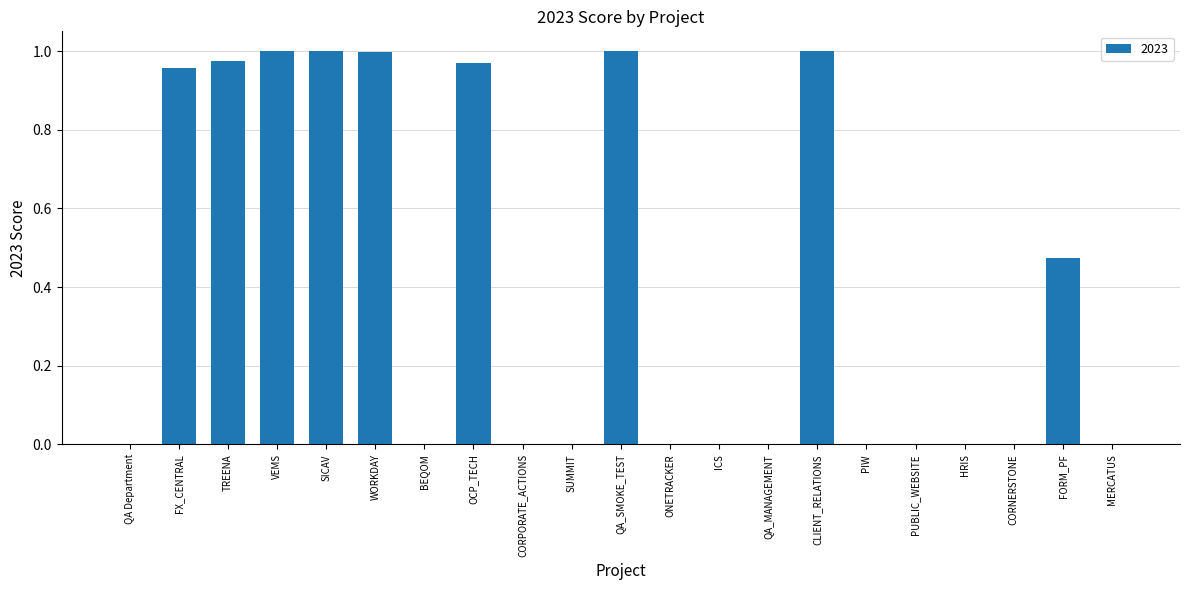

The chart shows a value of -0.4 at ICS. True or false?

False